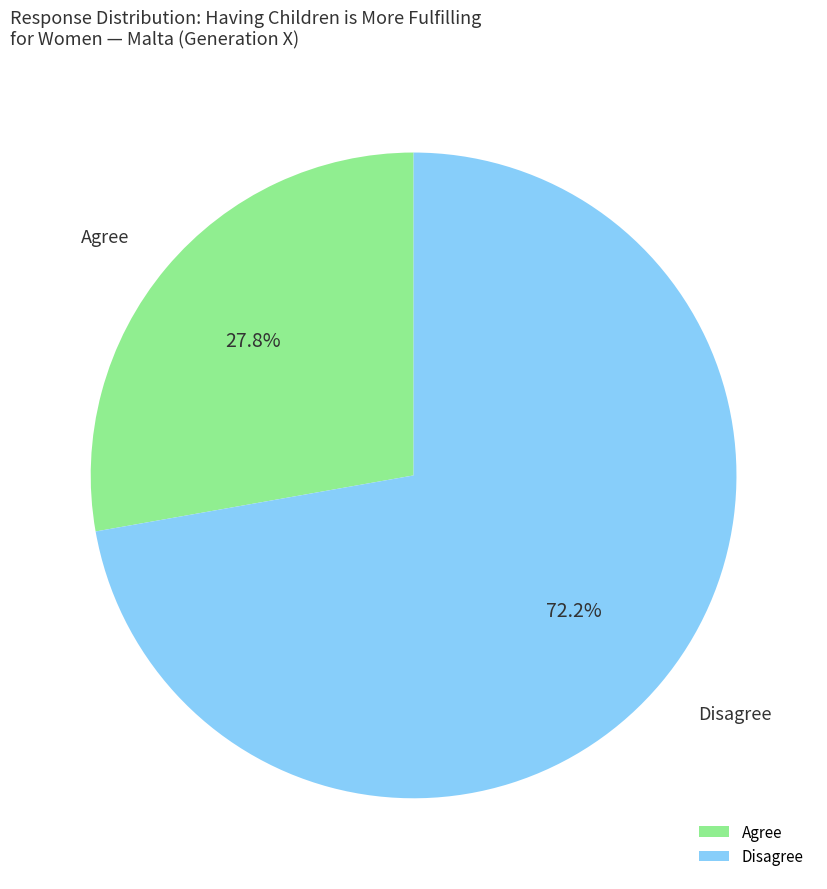

Which category has the biggest portion of the pie?

Disagree